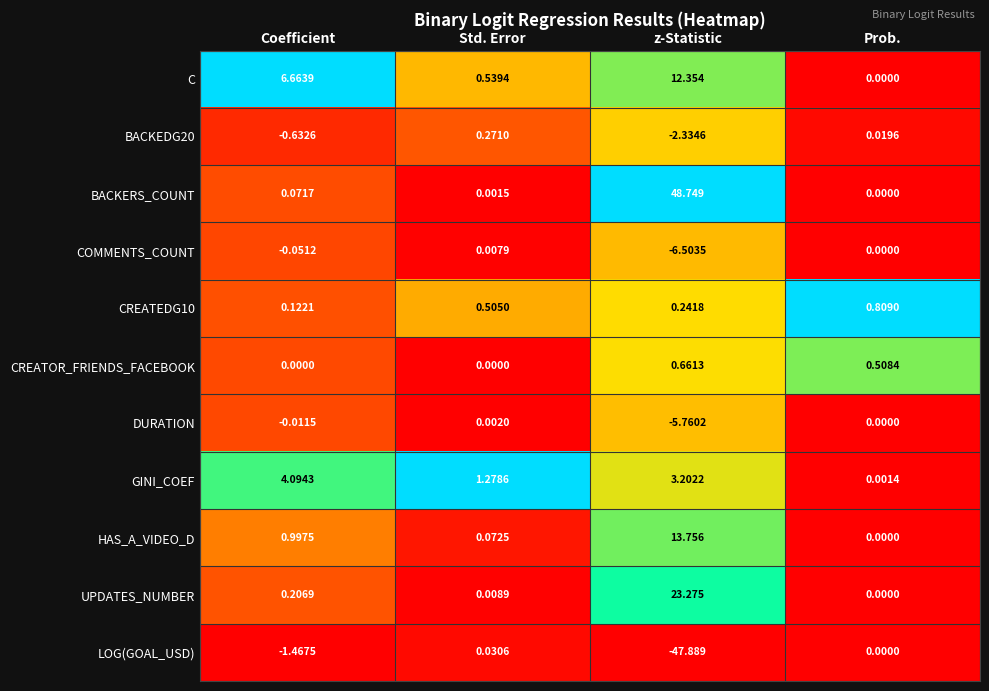

Which category has the highest value across all series?

z-Statistic